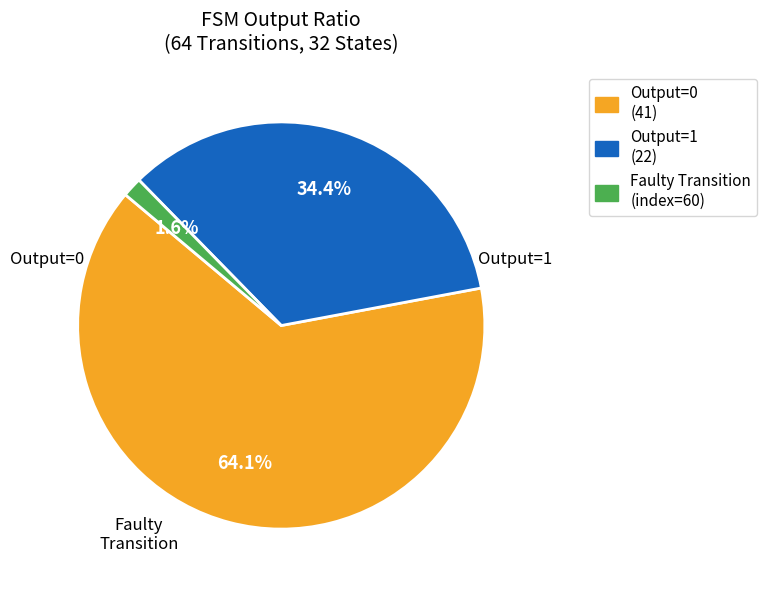

Is there a majority slice in this chart?

Yes